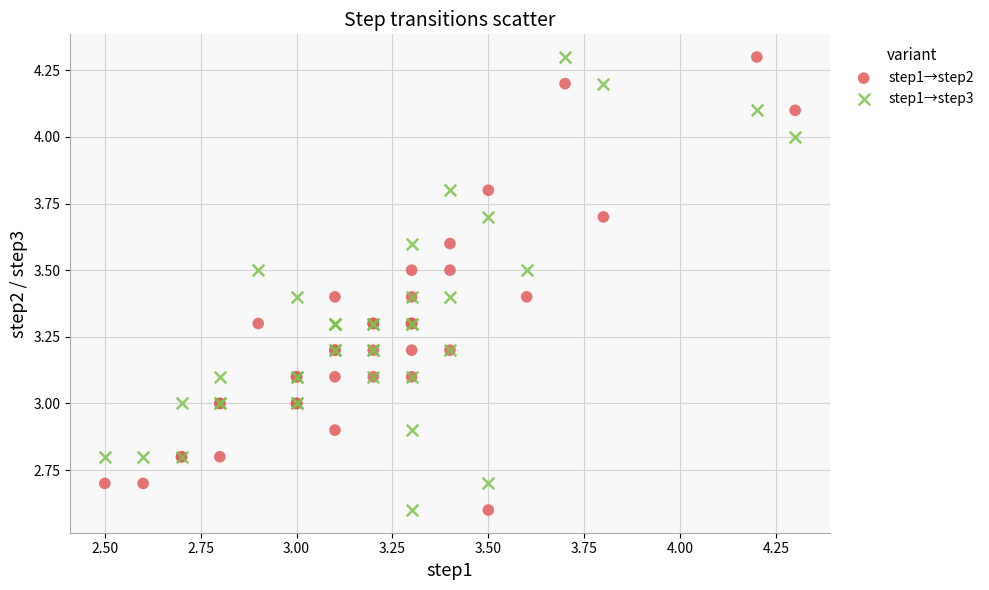

What are all the series names shown in the legend?

step1→step2, step1→step3